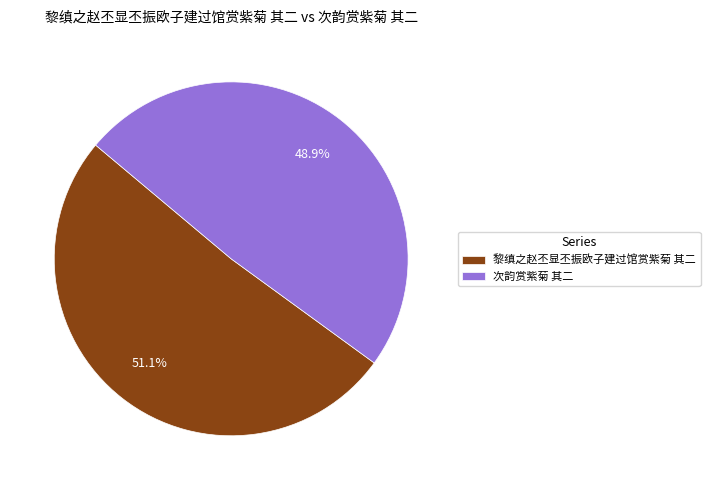

Is 次韵赏紫菊 其二 the majority of the pie?

No